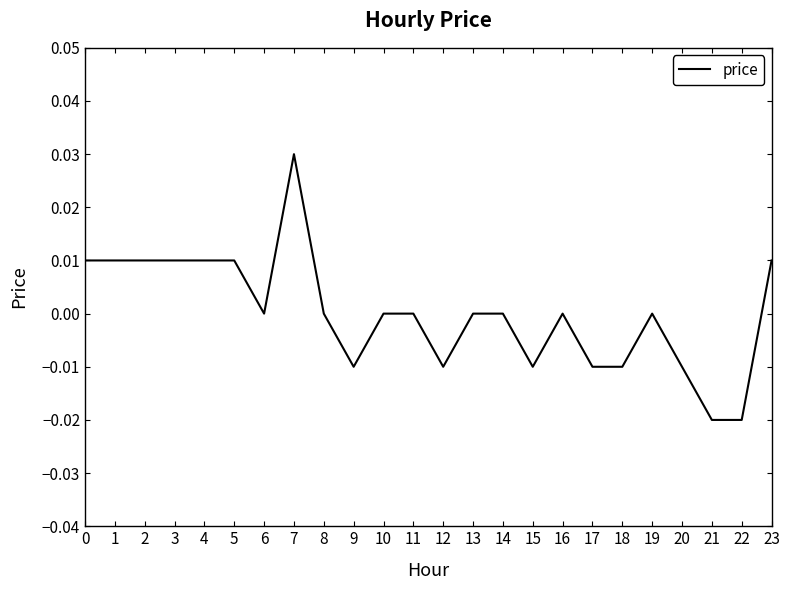

At which category does the chart reach its peak across all series?

7